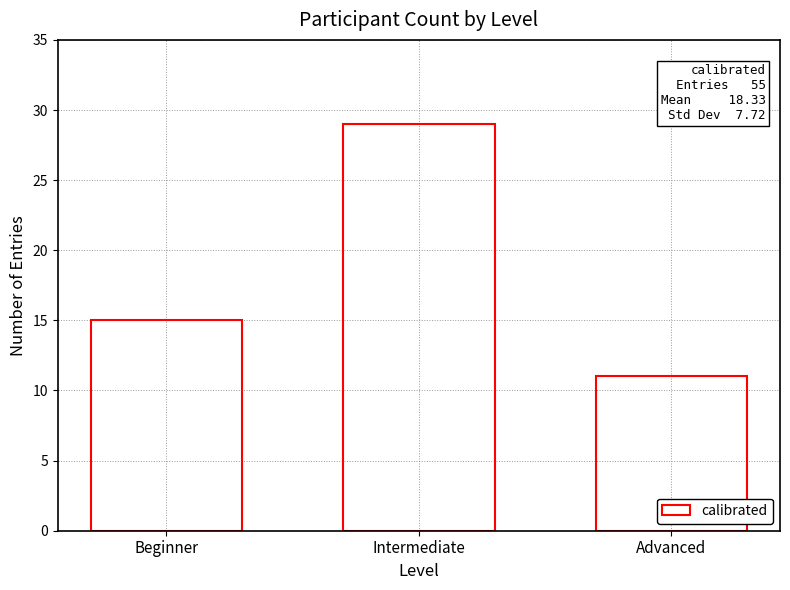

What is the ratio of the value at Advanced to the value at Intermediate?

0.4